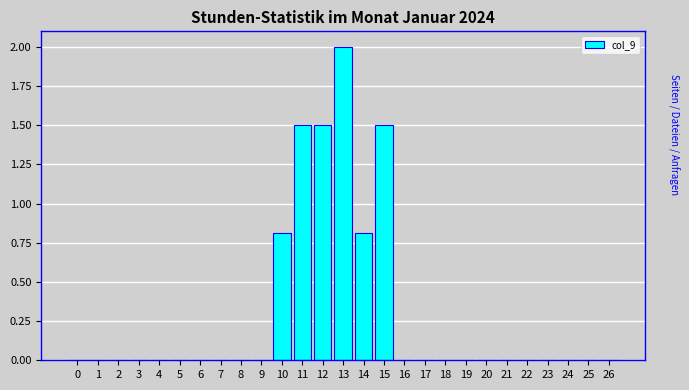

Reading left to right, what are all the values shown in this chart?

0=0.0	1=0.0	2=0.0	3=0.0	4=0.0	5=0.0	6=0.0	7=0.0	8=0.0	9=0.0	10=0.8	11=1.5	12=1.5	13=2.0	14=0.8	15=1.5	16=0.0	17=0.0	18=0.0	19=0.0	20=0.0	21=0.0	22=0.0	23=0.0	24=0.0	25=0.0	26=0.0